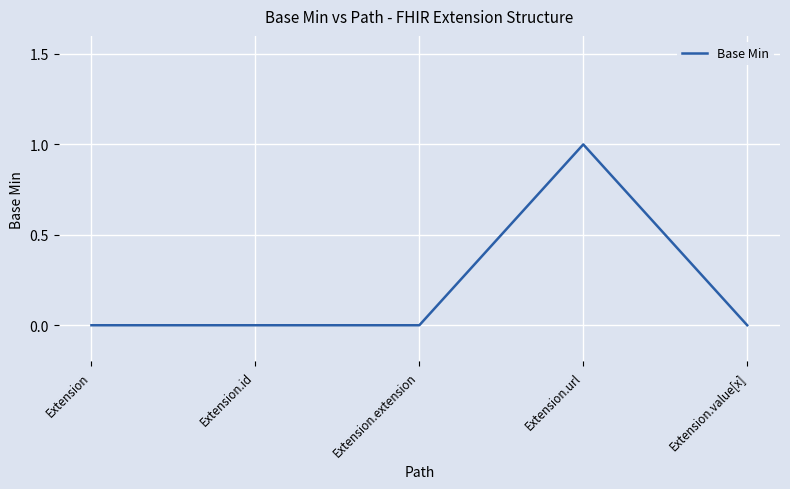

Which category has the highest value across all series?

Extension.url